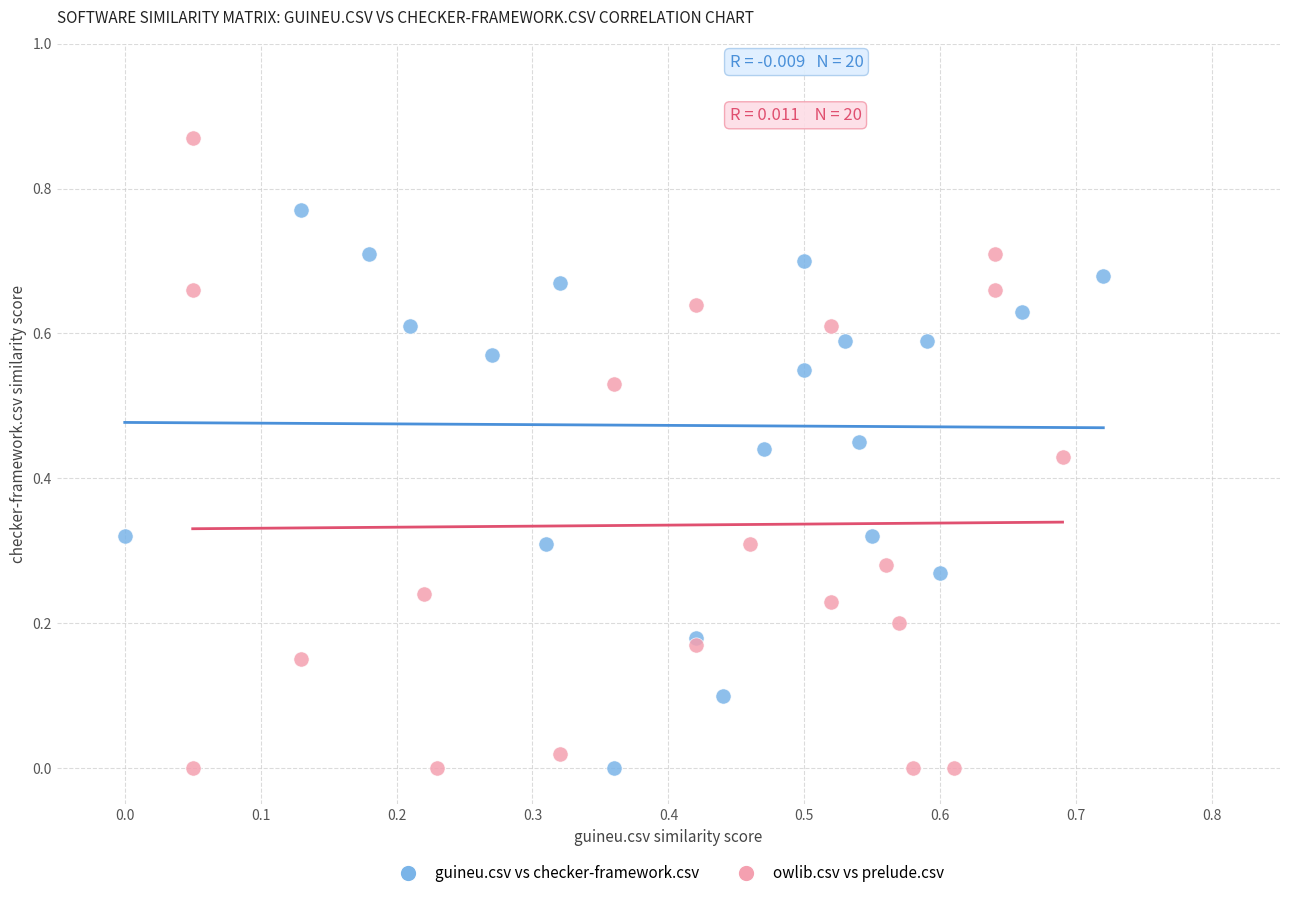

What are all the series names shown in the legend?

guineu.csv vs checker-framework.csv, owlib.csv vs prelude.csv